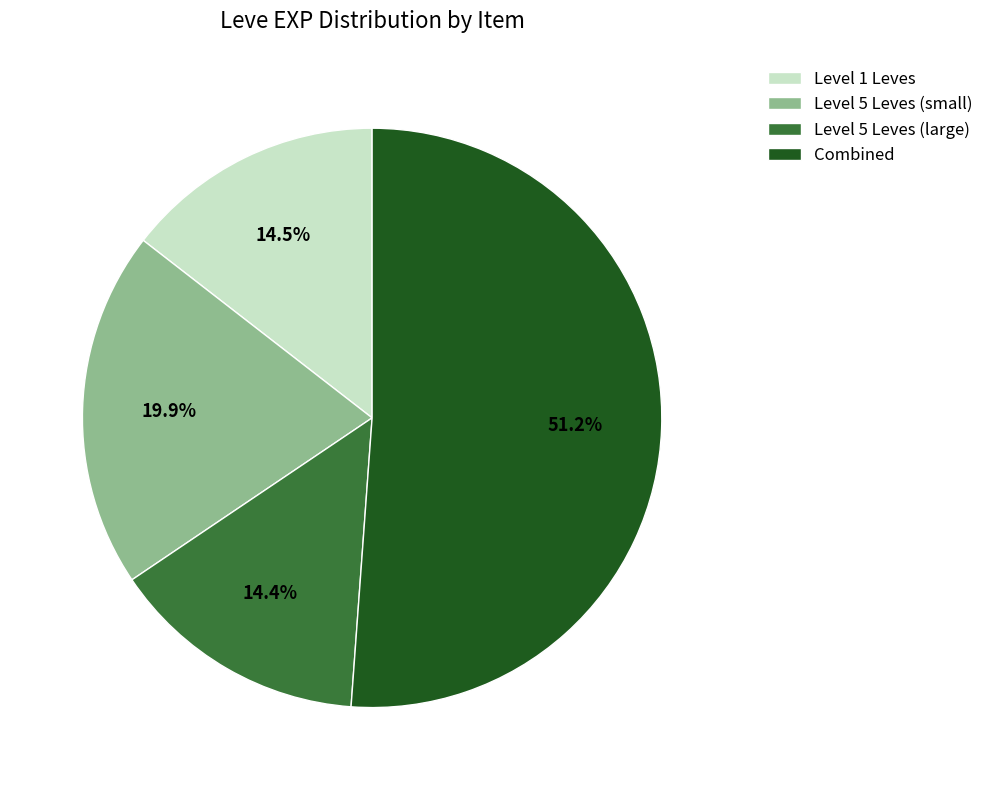

What is the ratio of the value at Level 5 Leves (small) to the value at Level 1 Leves?

1.4